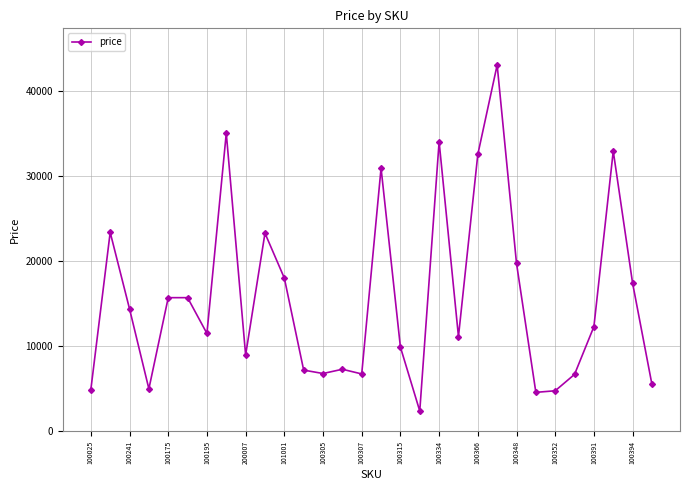

What is the value of the 5th point from the left?

15700